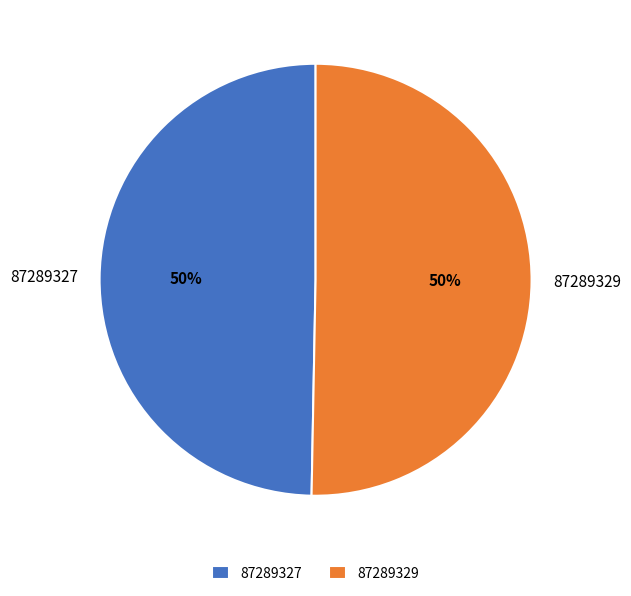

What percentage is the 87289327 slice, to the nearest percent?

50%